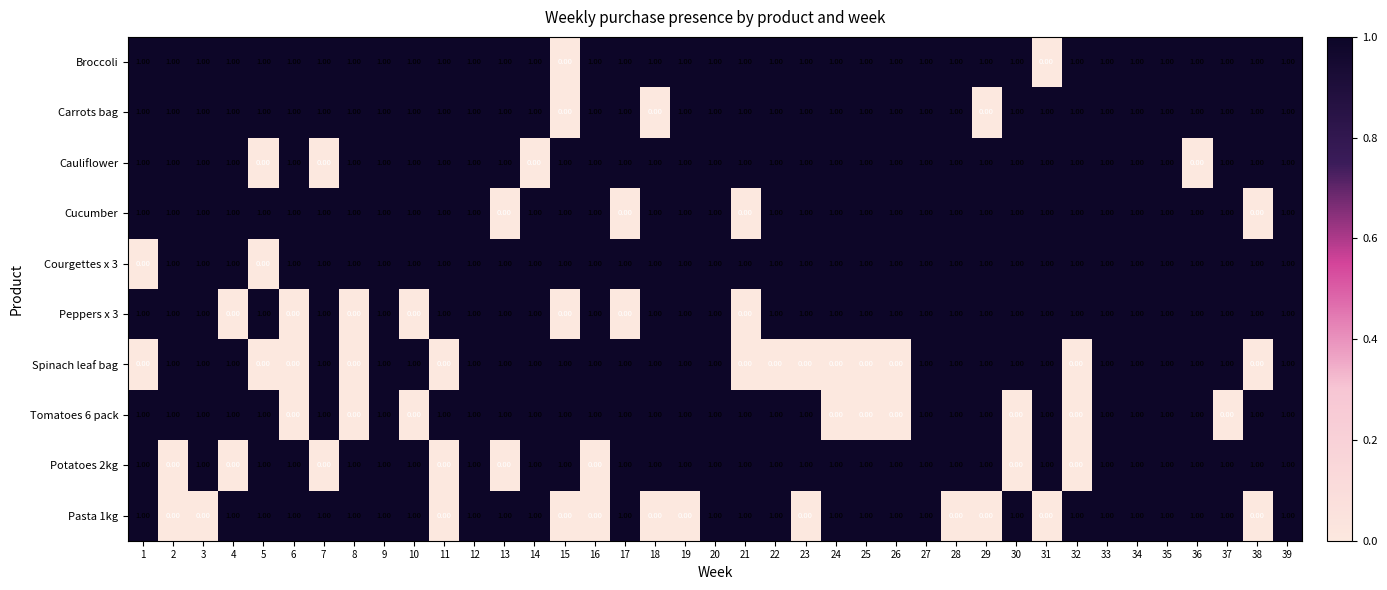

What is the sum of all Broccoli values?

37